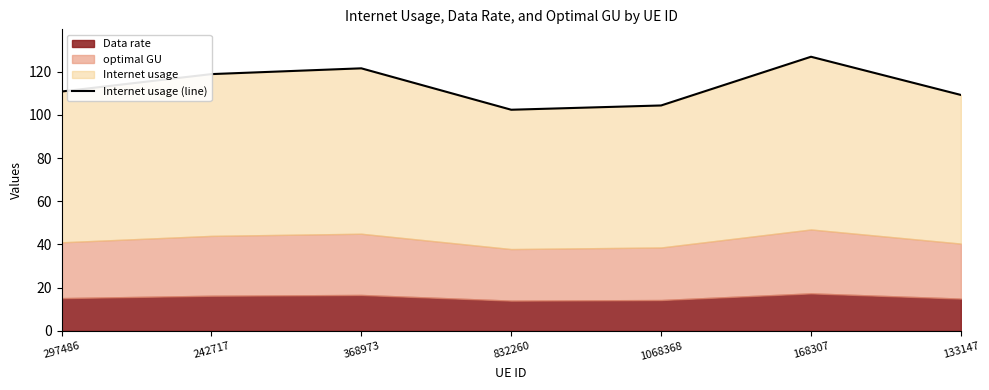

True or false: there are more than 2 points higher than both neighbors.

False